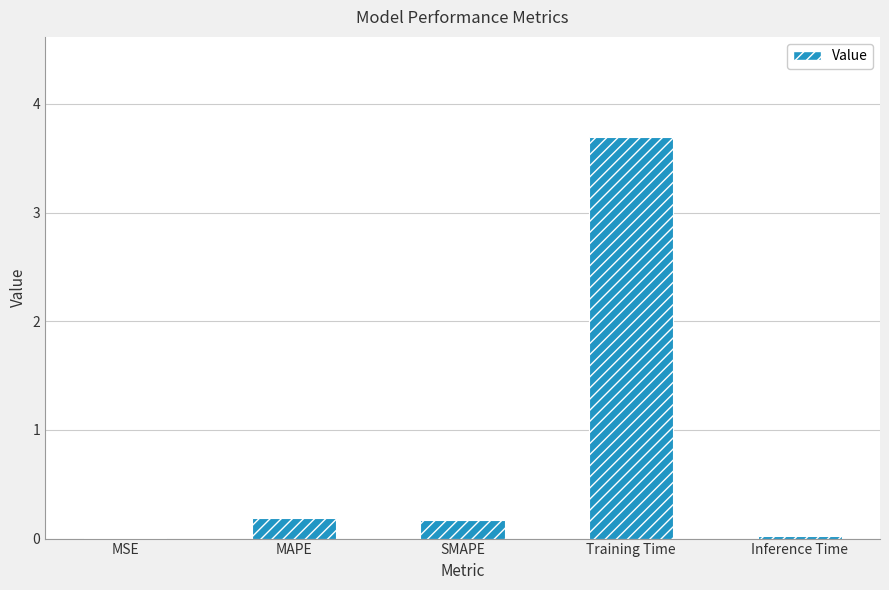

The value at SMAPE is 0.2. True or false?

True